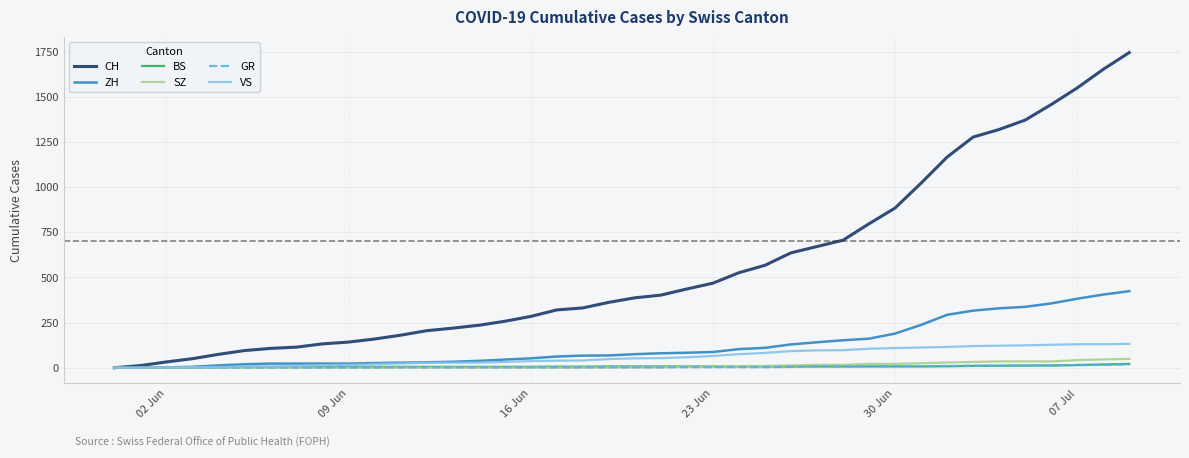

Which series has the largest total across all categories?

CH